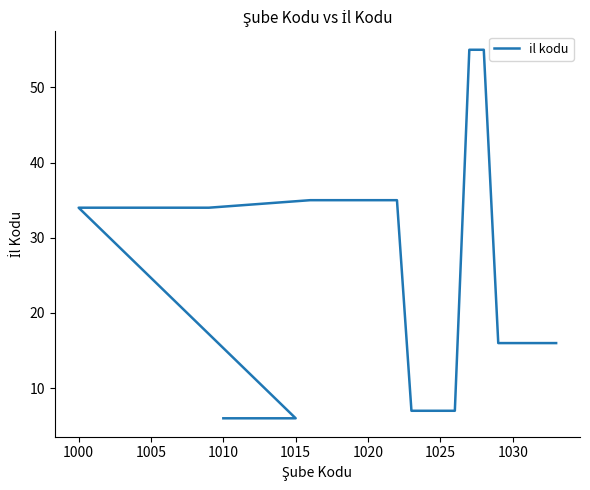

How many lines are shown in the chart?

1